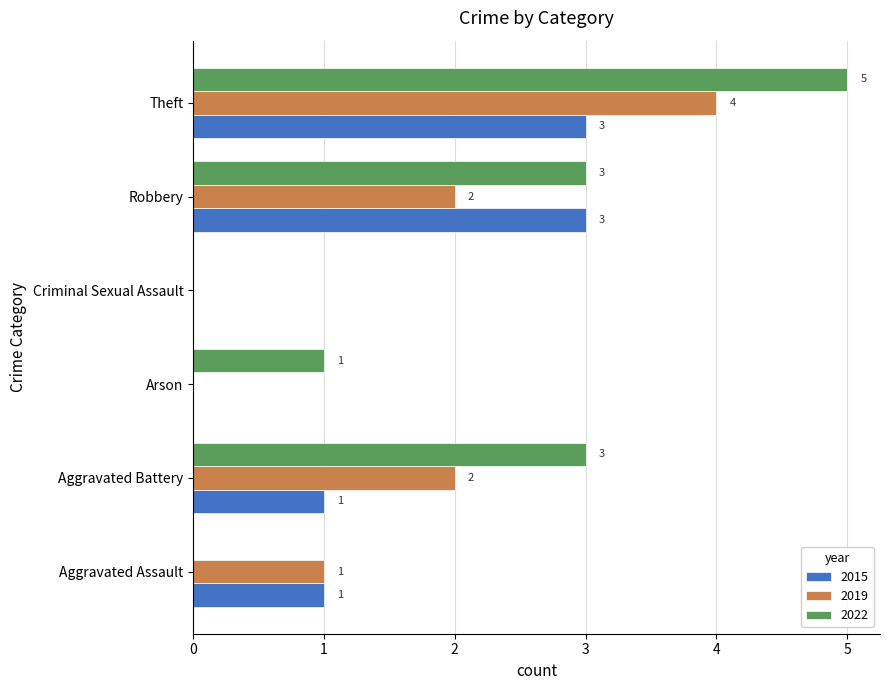

What is the greatest value displayed?

5